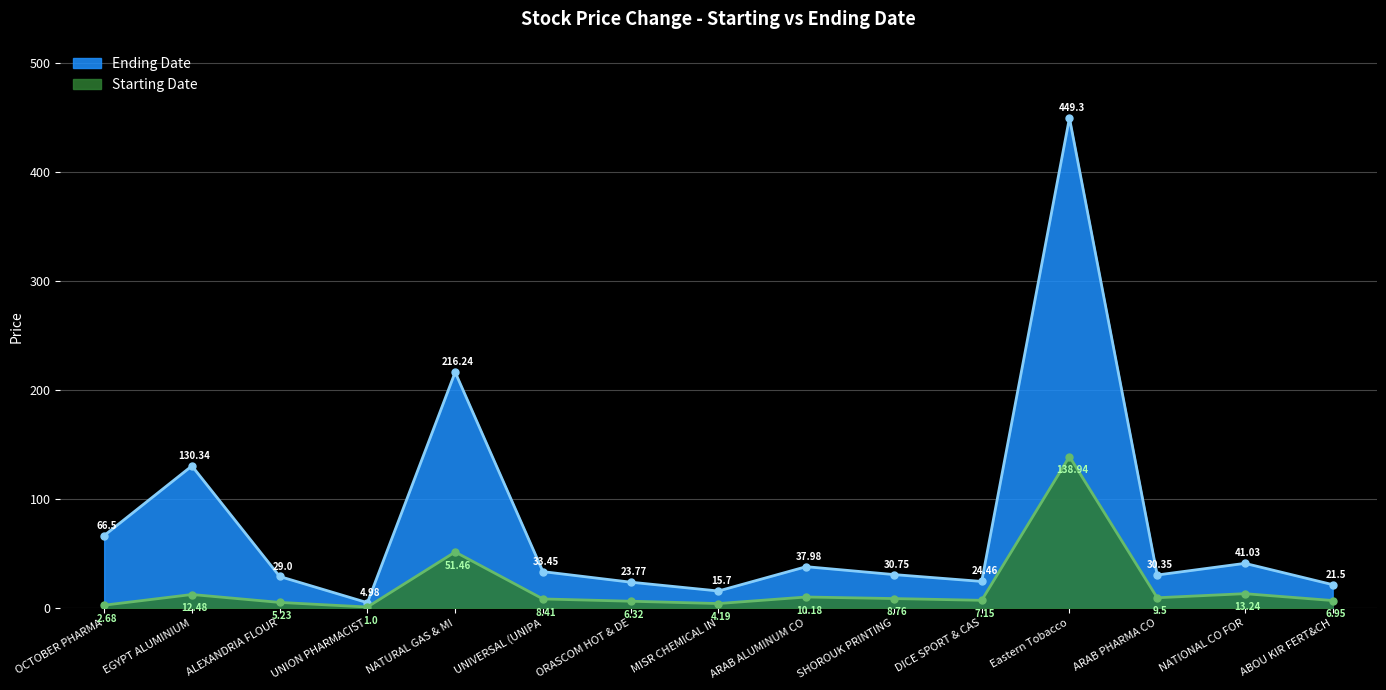

What is the minimum value for Ending Date?

5.0